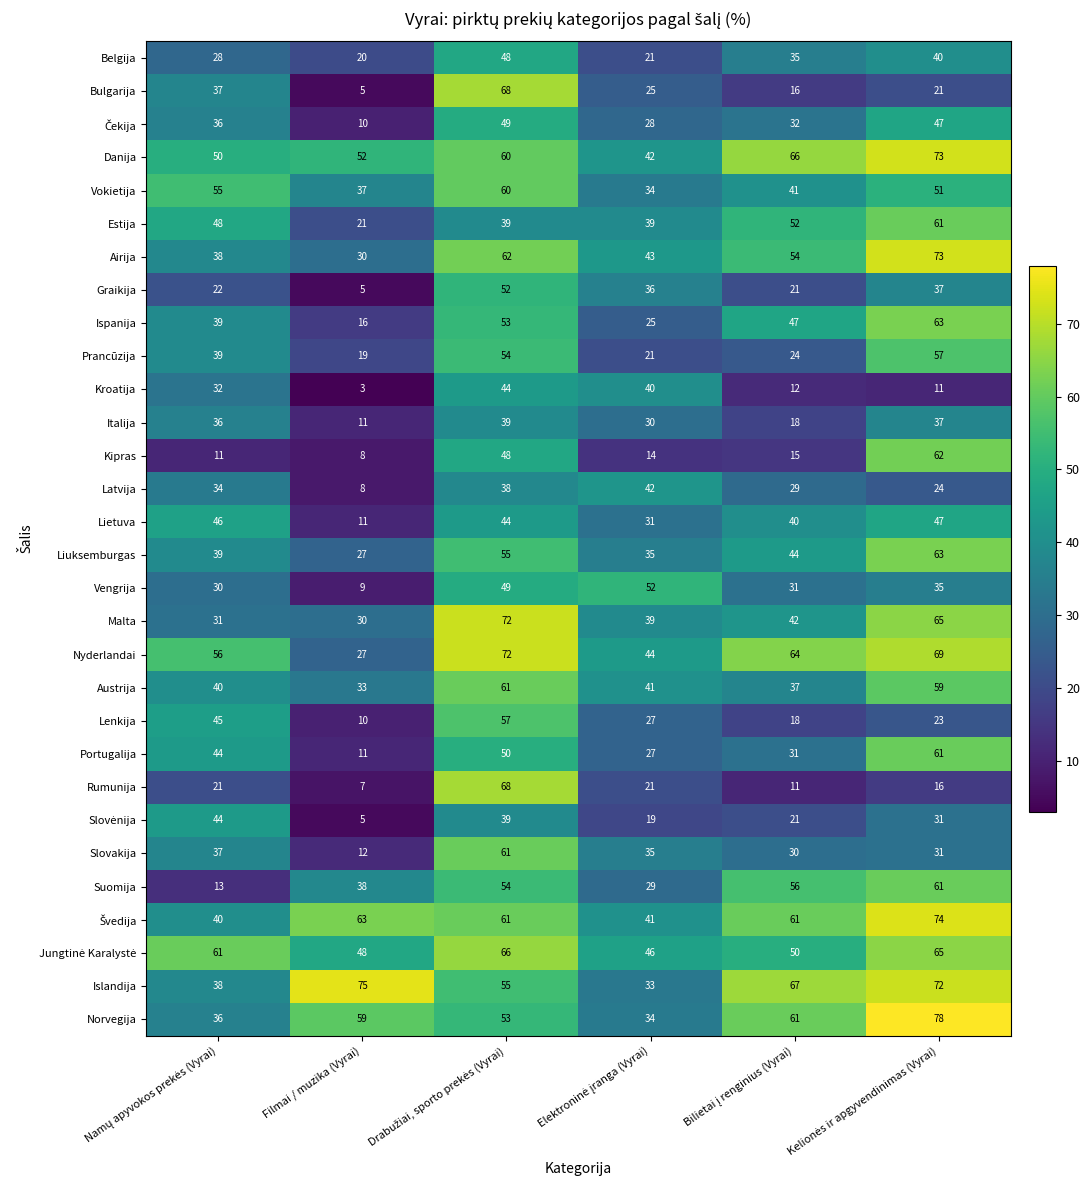

What is the difference between the maximum and minimum values in the Vokietija series?

26